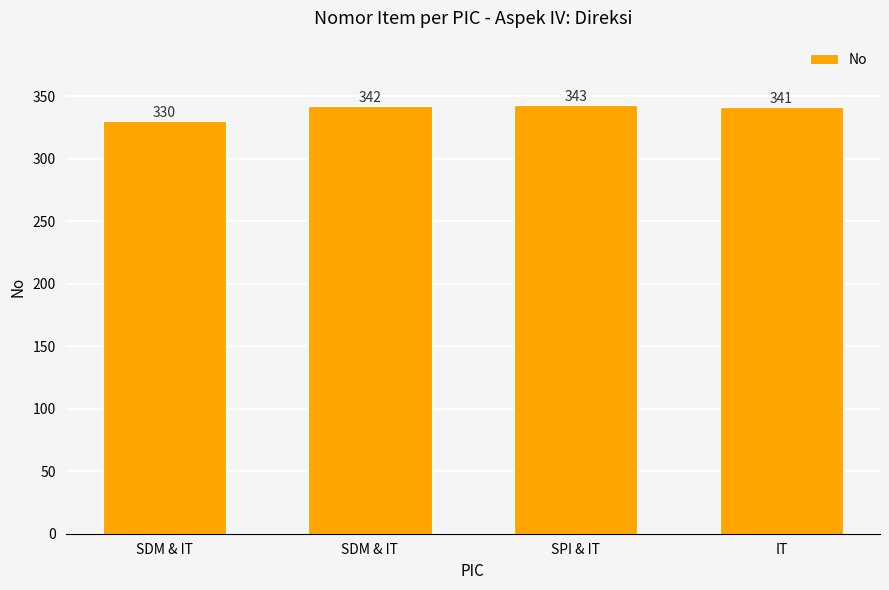

List the labels in order of value, largest first.

SPI & IT, SDM & IT, IT, SDM & IT